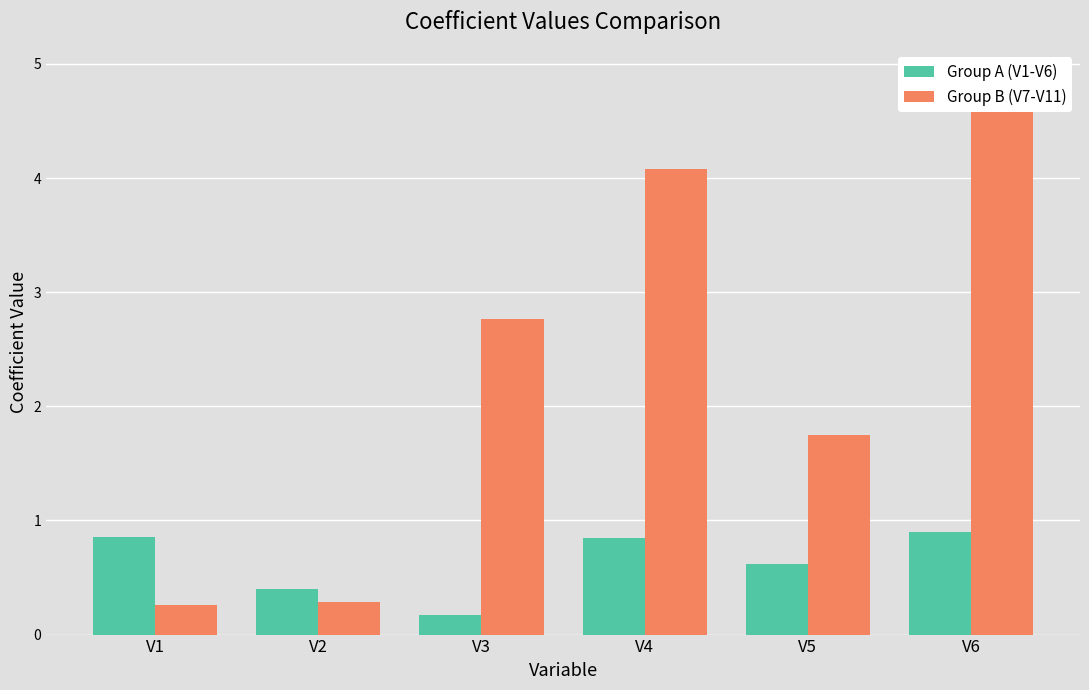

Does the chart contain stacked bars?

No